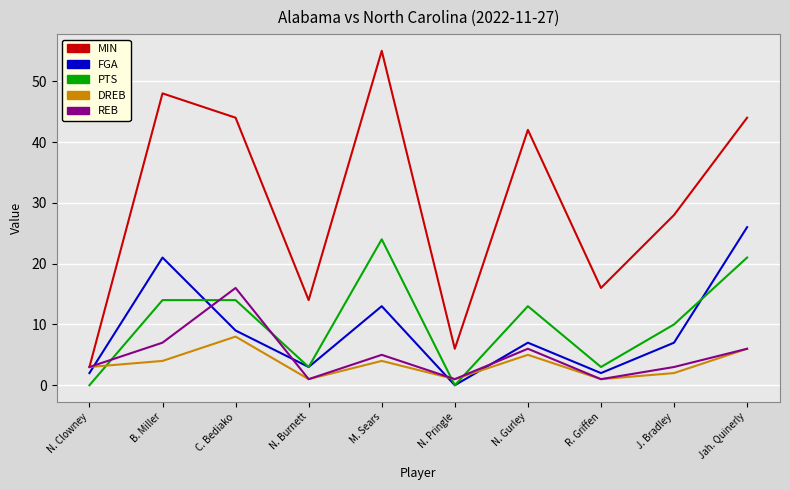

What is the sum of all FGA values?

90